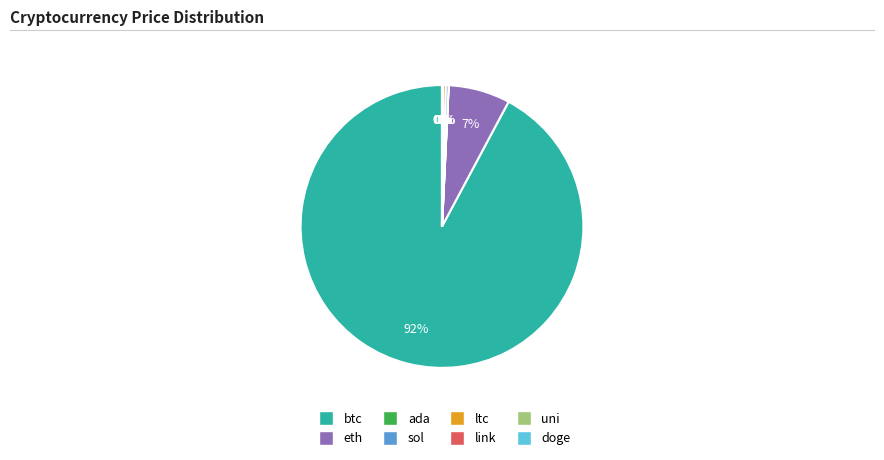

Is there a majority slice in this chart?

Yes